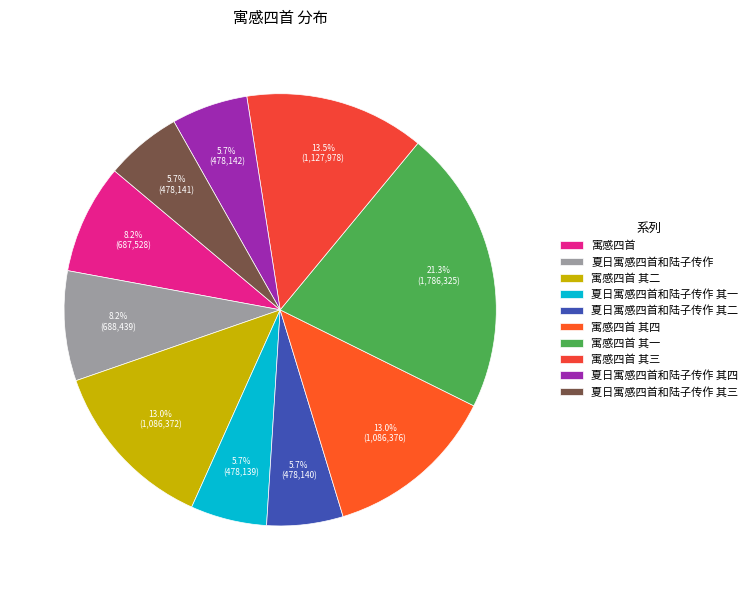

What percentage is the 寓感四首 slice, to the nearest percent?

8%